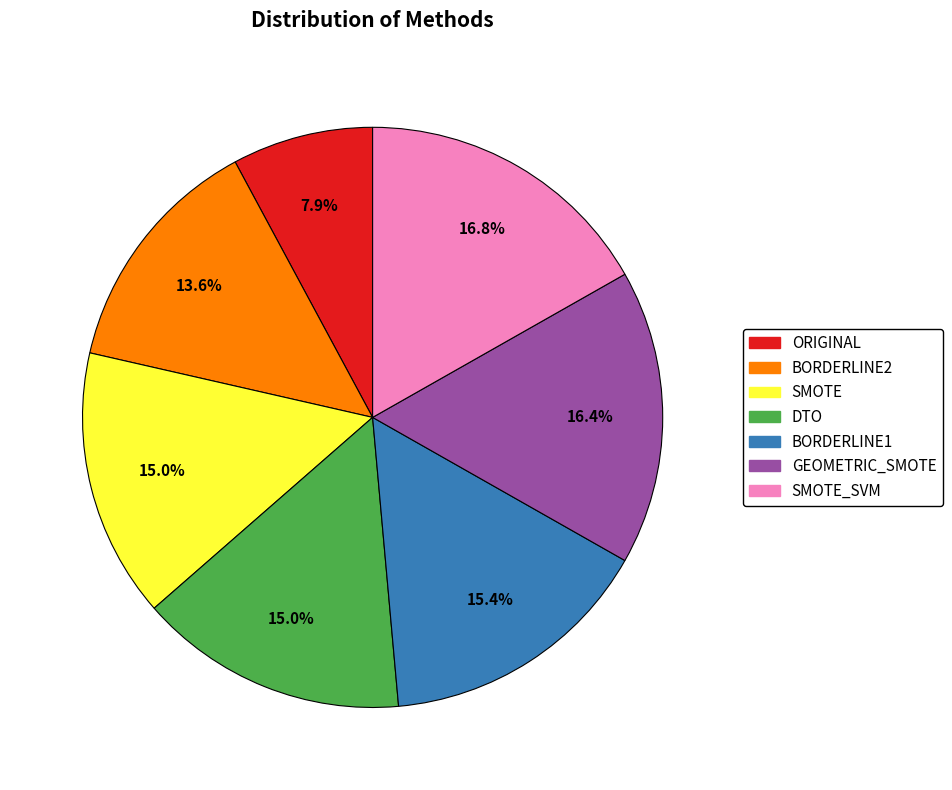

Does any single category account for the majority?

No